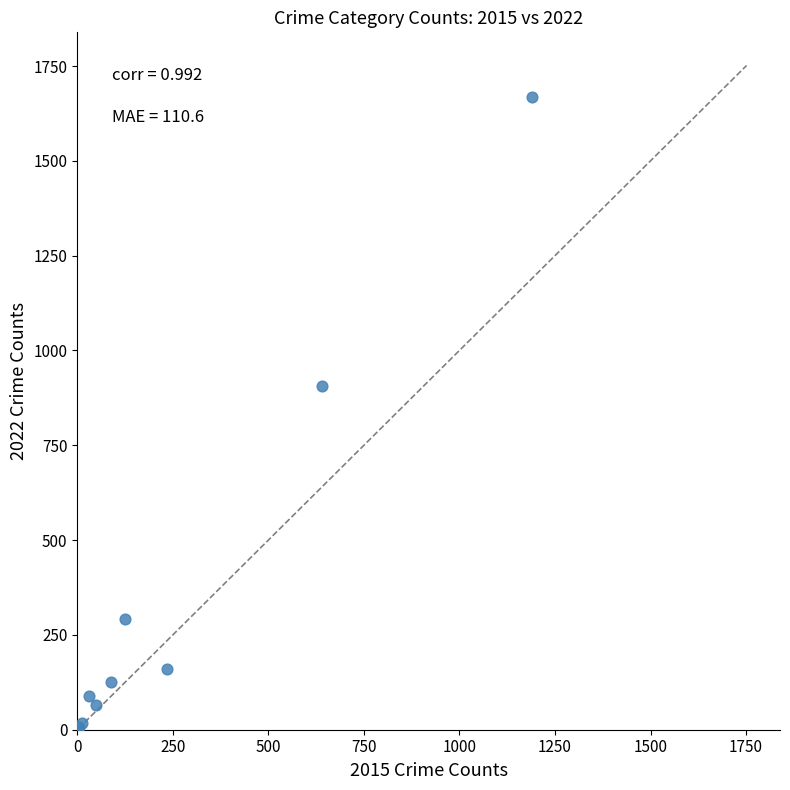

What Y value in the scatter plot is closest to 837?

905